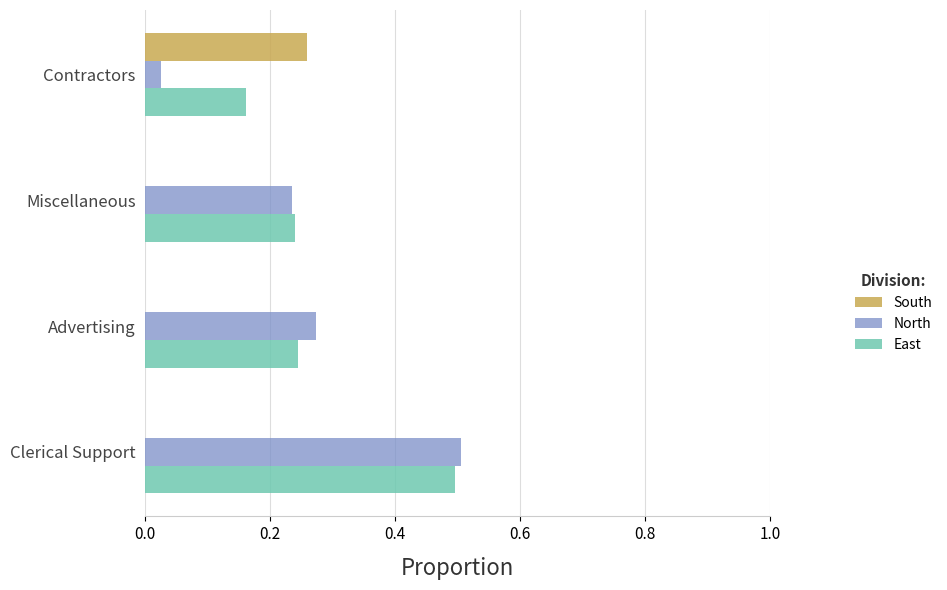

What is the greatest value displayed?

0.5